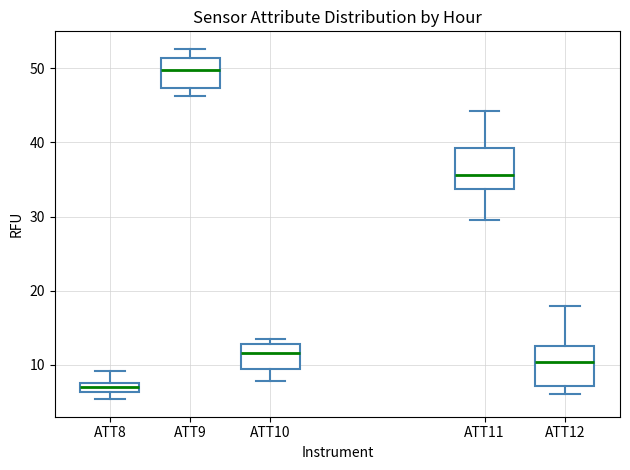

Where is the lower edge of the box for ATT10 on the y-axis? The values are not printed on the chart, so give them approximately, as read against the axis.

9